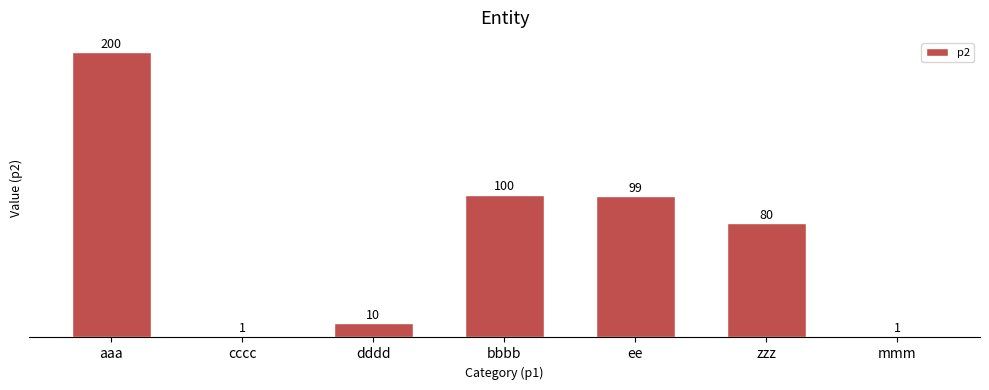

What is the smallest value displayed?

1